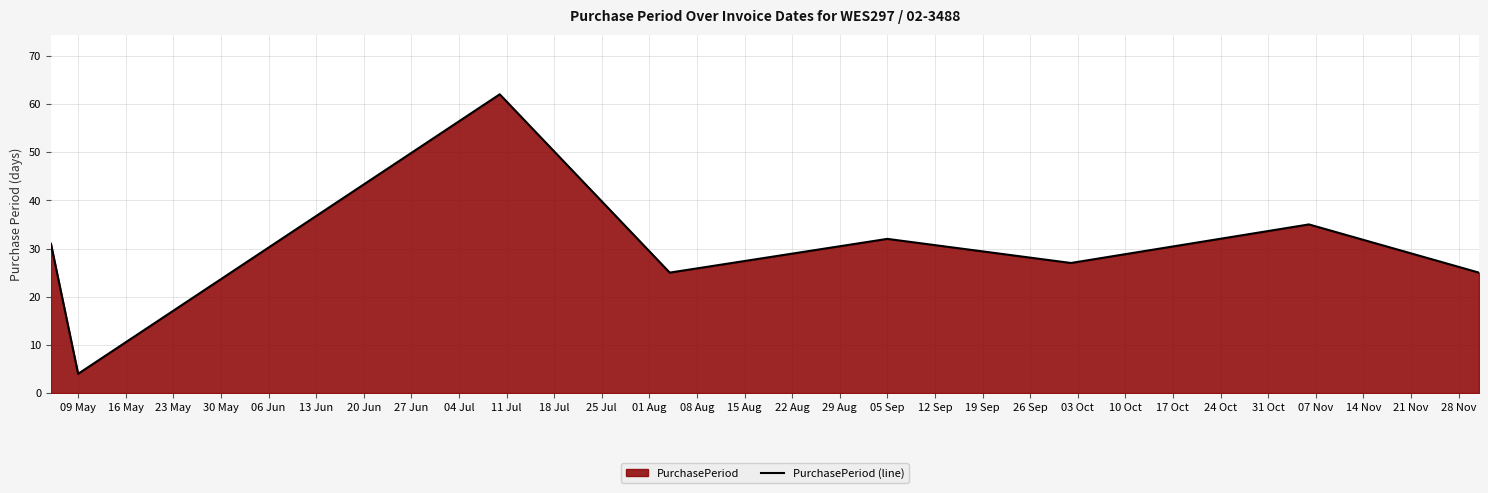

Reading left to right, extract all data points from this chart.

31	4	62	25	32	27	35	25